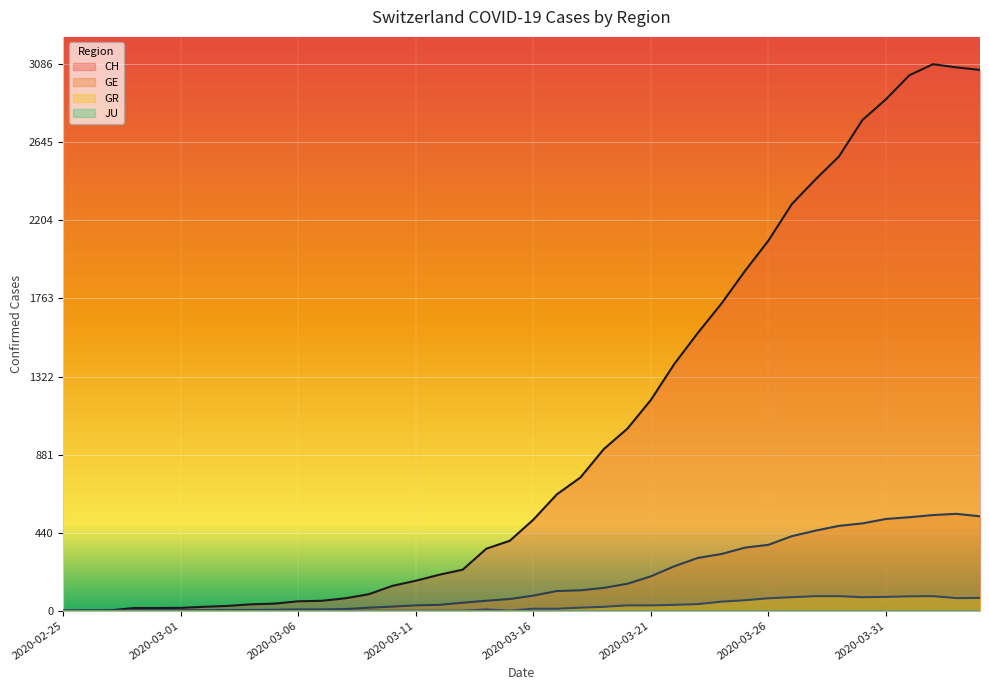

What is the label of the 2nd point from the right?

2020-04-03